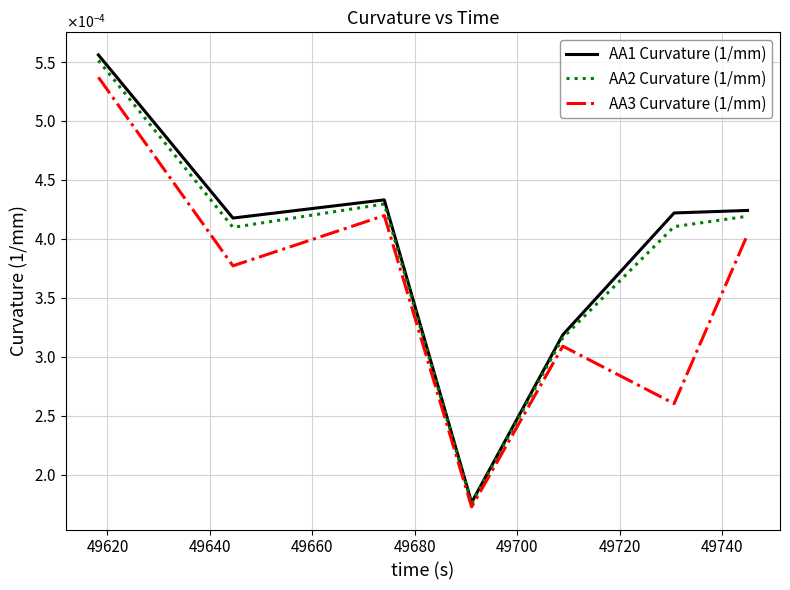

Does the chart have visible grid lines?

Yes